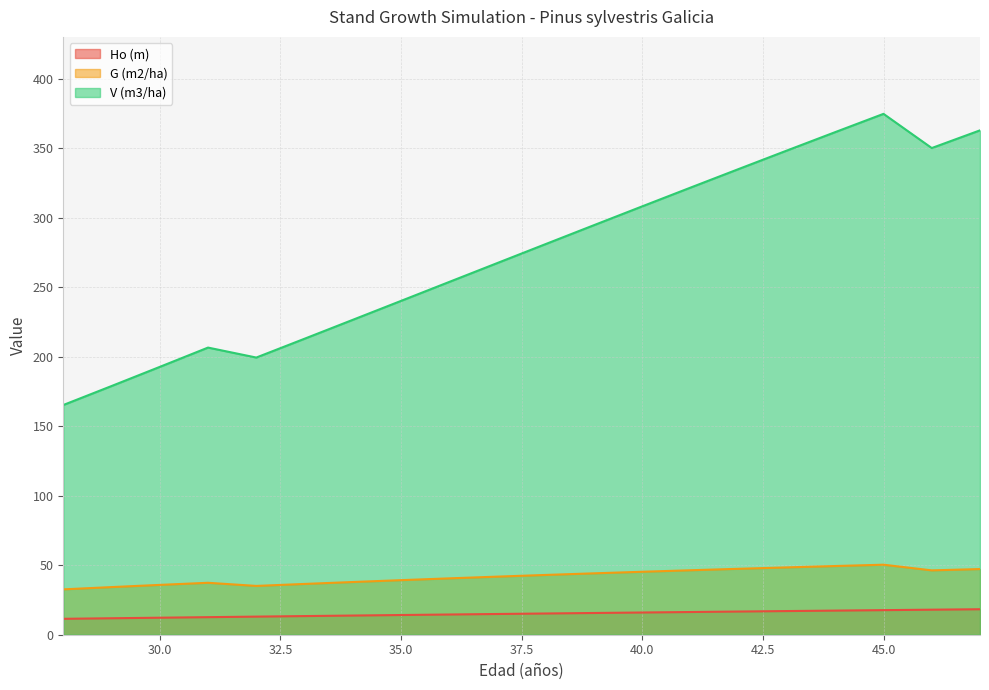

At which label is G (m2/ha) closest to 41?

36